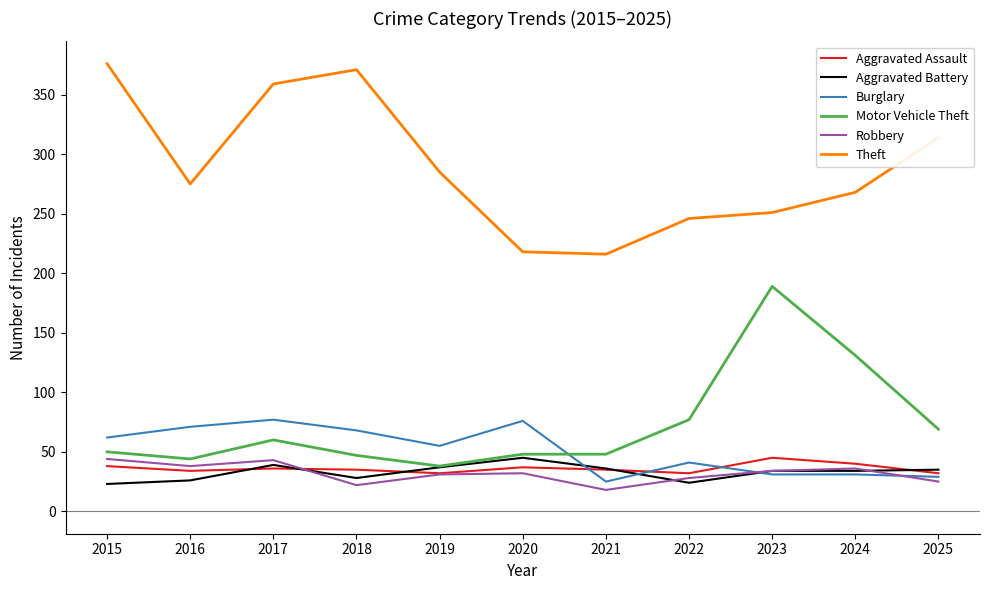

Is it true that Motor Vehicle Theft equals 114 at 2025?

False